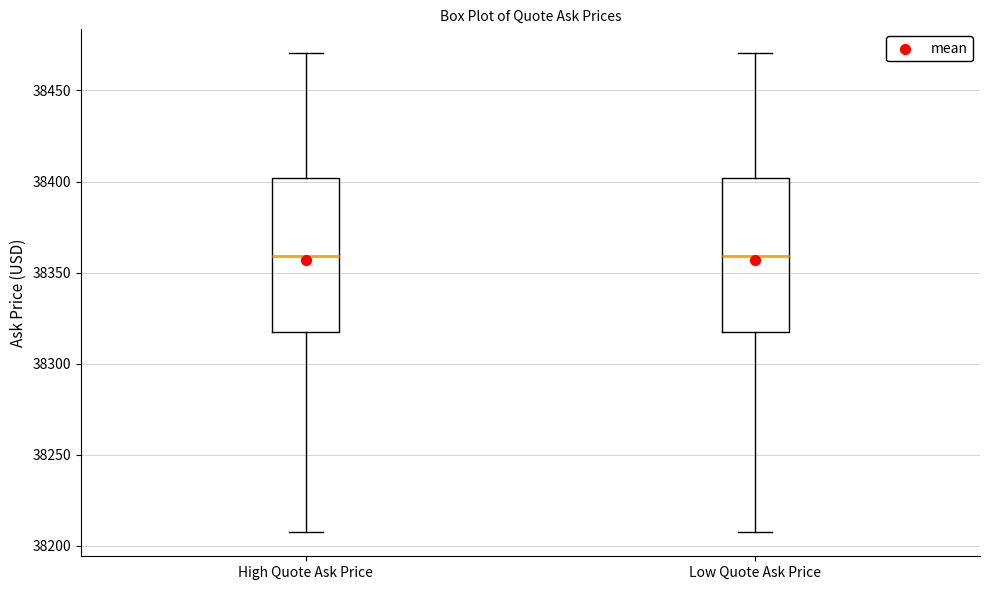

Where does the lower whisker of the box for Low Quote Ask Price end on the y-axis? The values are not printed on the chart, so give them approximately, as read against the axis.

38205